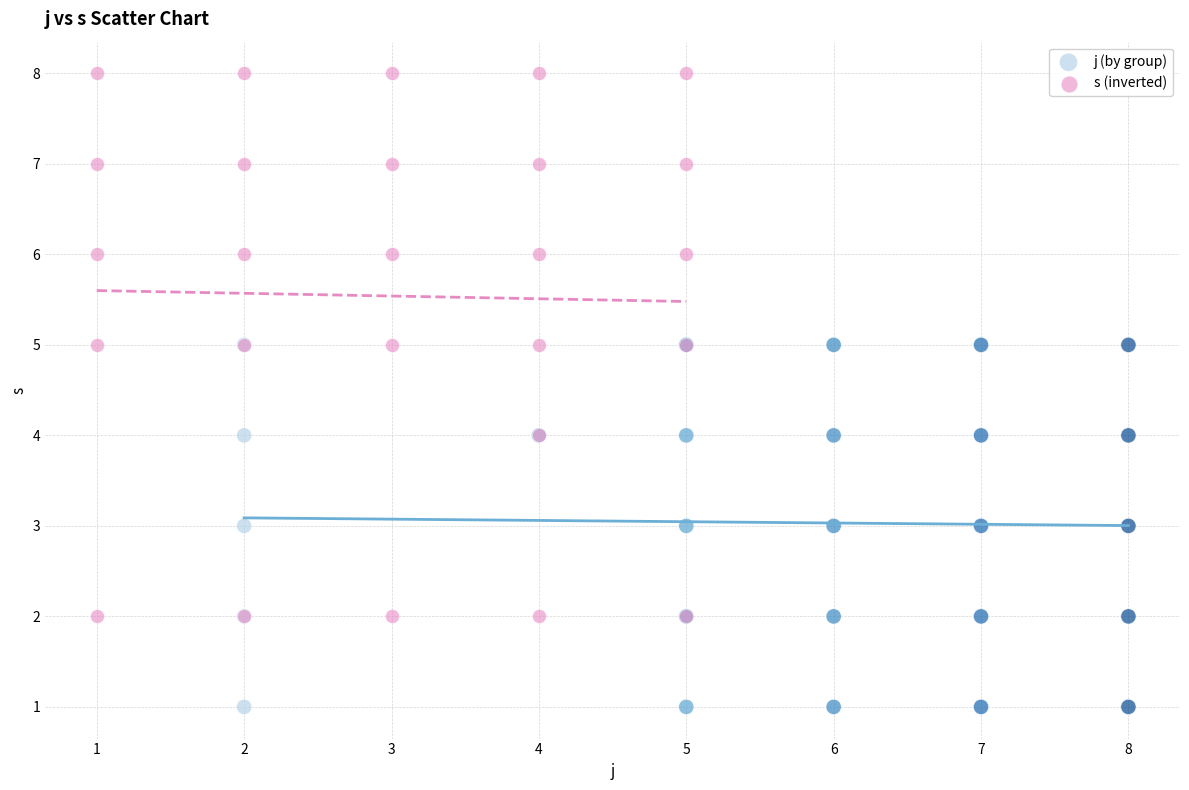

Which series has the largest Y range (max minus min)?

s (inverted)